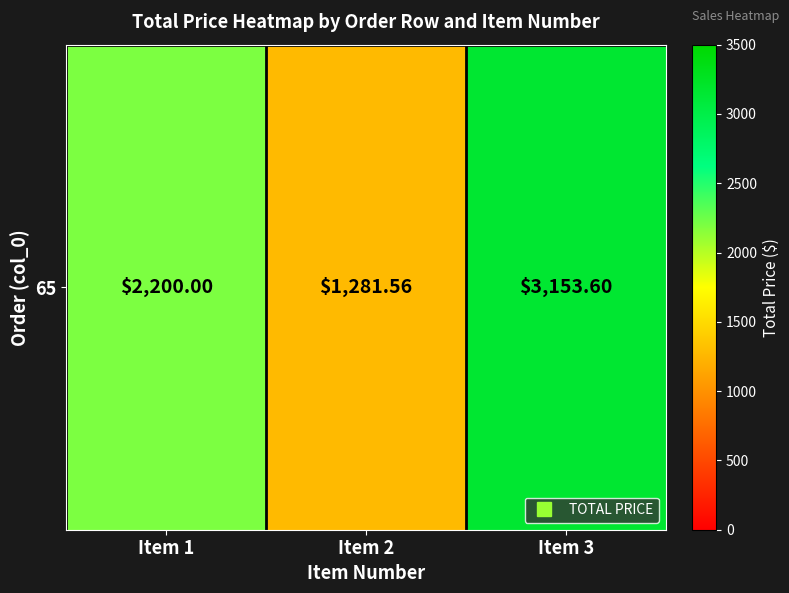

What is the change in value from Item 2 to Item 3?

+1872.0